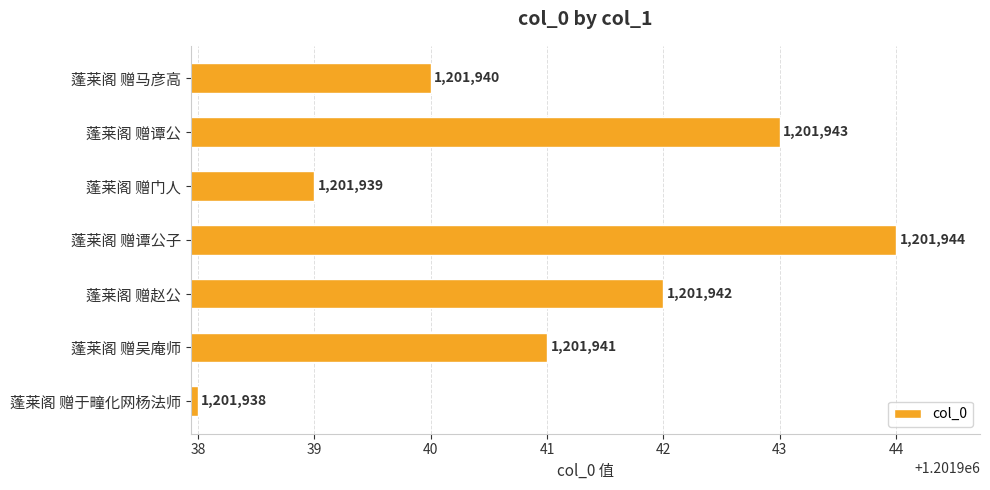

What is the approximate value at 蓬莱阁 赠谭公子?

1201944